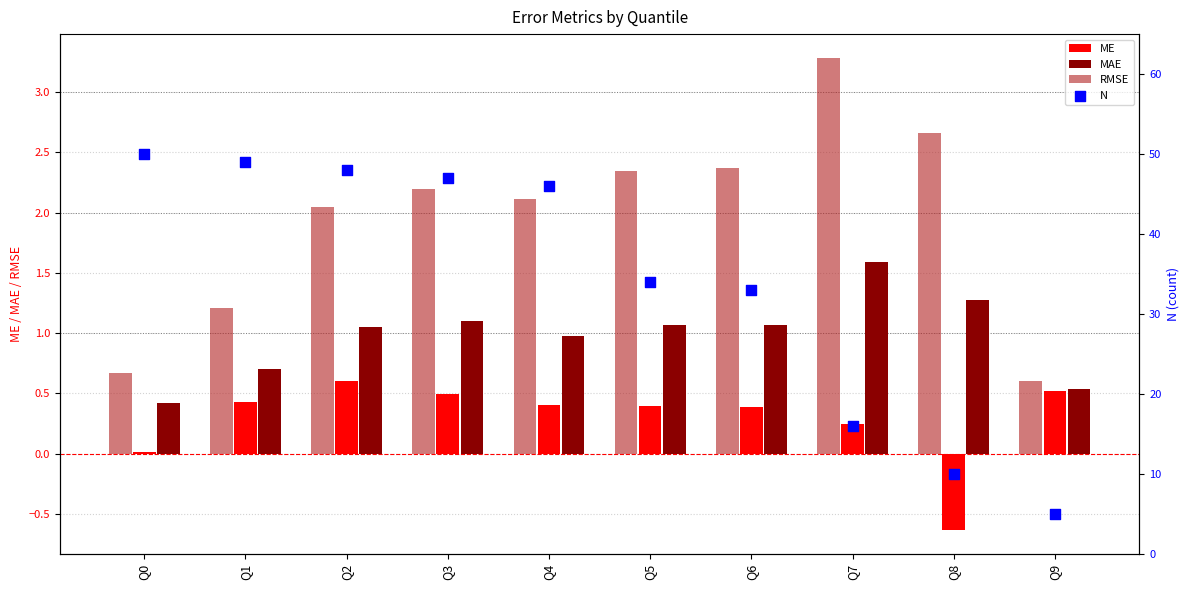

At which category is the sum across all series the highest?

Q2